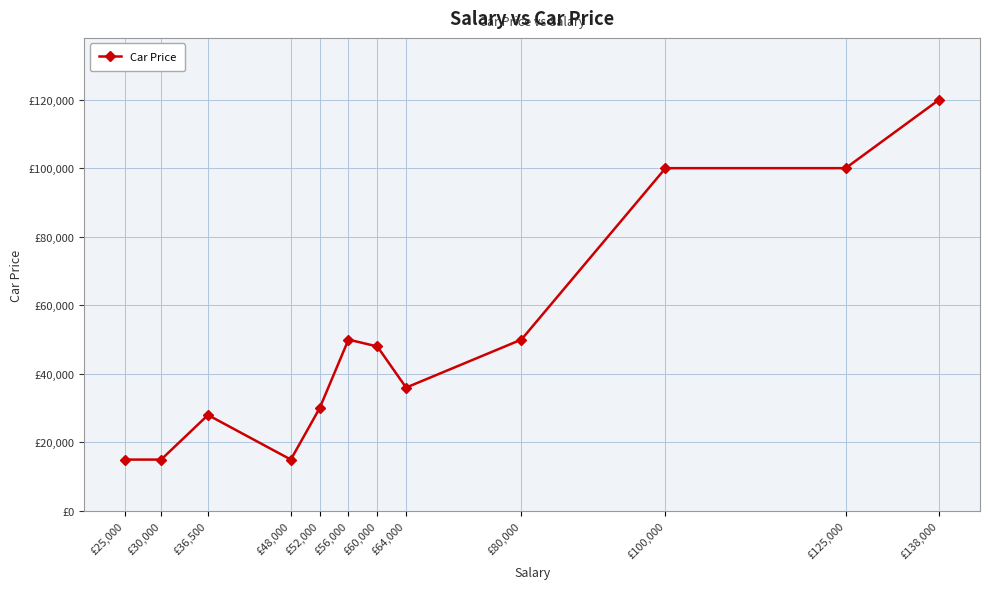

What is the label of the 12th point from the left?

£138,000